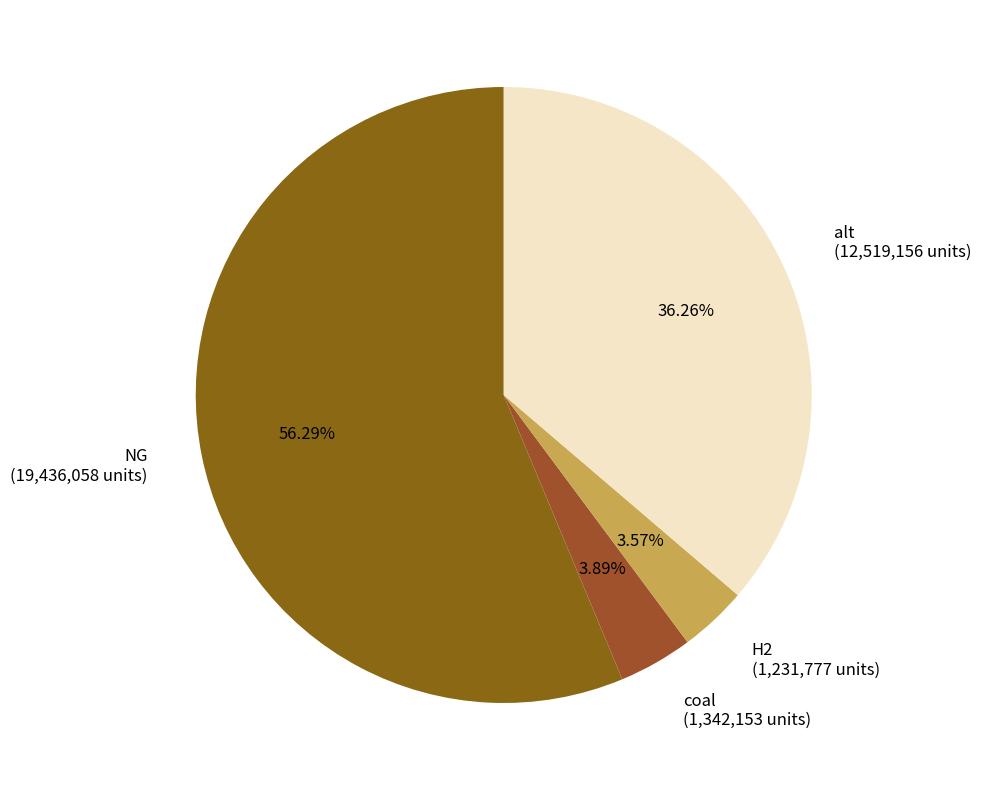

Count the number of slices in the pie.

4